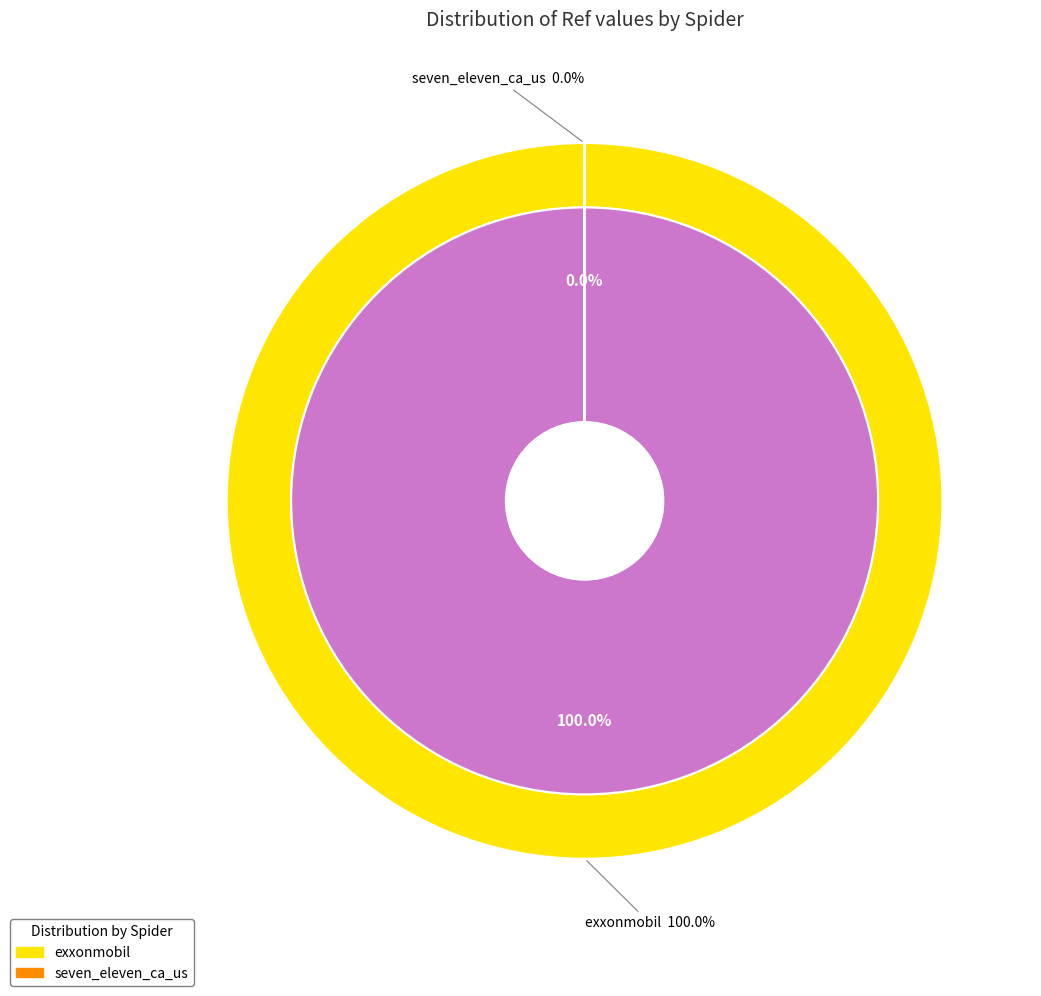

To the nearest percent, what is the difference between the exxonmobil and seven_eleven_ca_us slice percentages?

100%